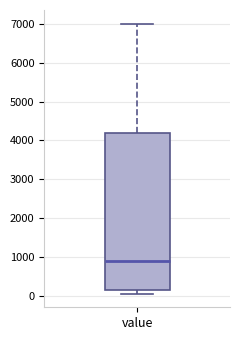

Transcribe this box plot: give where the median line is, the range the box spans, and where the two whiskers end, as read against the y-axis. The values are not printed on the chart, so give them approximately, as read against the axis.

median 900, box 200 to 4200, whiskers 100 to 7000